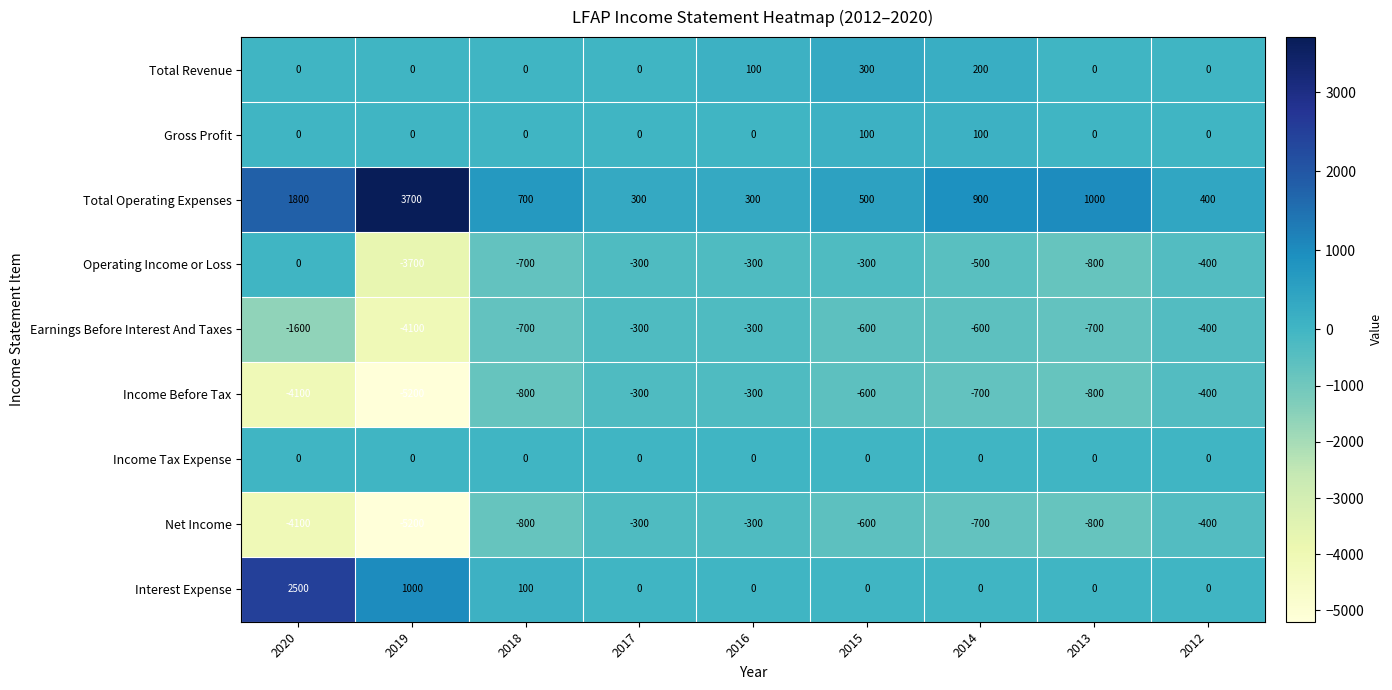

True or false: Total Revenue has a value of 145 at 2018.

False